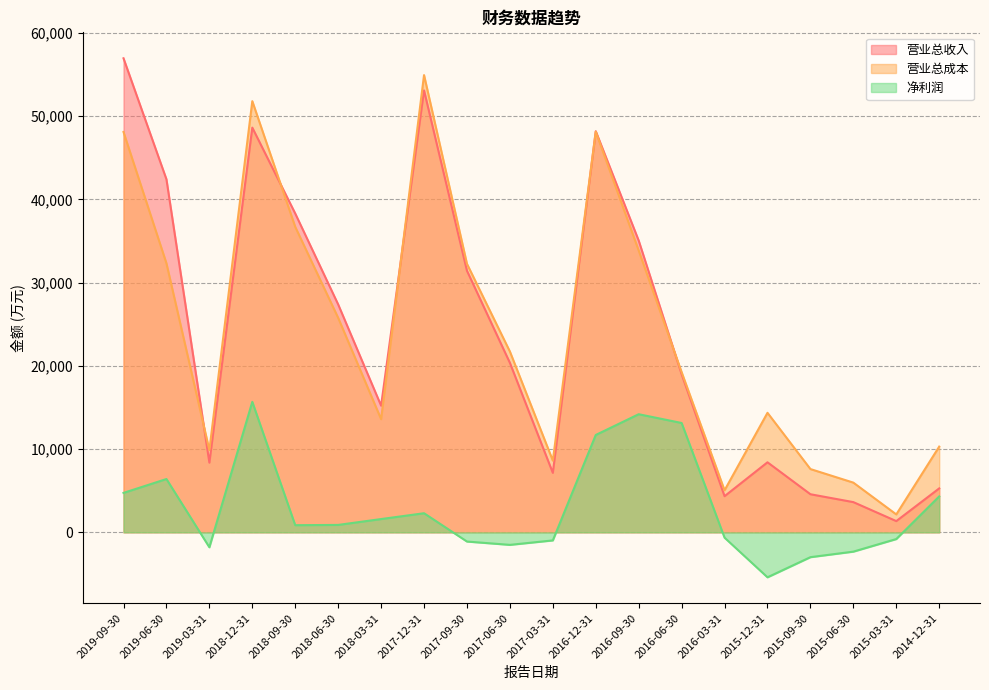

Reading right to left, extract all data points from this chart.

营业总收入: 5278	1349	3629	4576	8413	4342	18995	35050	48186	7145	20360	31423	53092	15215	27379	38300	48618	8372	42413	56947
营业总成本: 10297	2152	5971	7601	14358	5048	19245	33855	48132	8617	21722	32257	54929	13596	25766	36697	51797	9884	32317	48095
净利润: 4316	-807	-2319	-2984	-5403	-642	13136	14188	11696	-971	-1506	-1107	2294	1595	890	858	15675	-1796	6404	4738